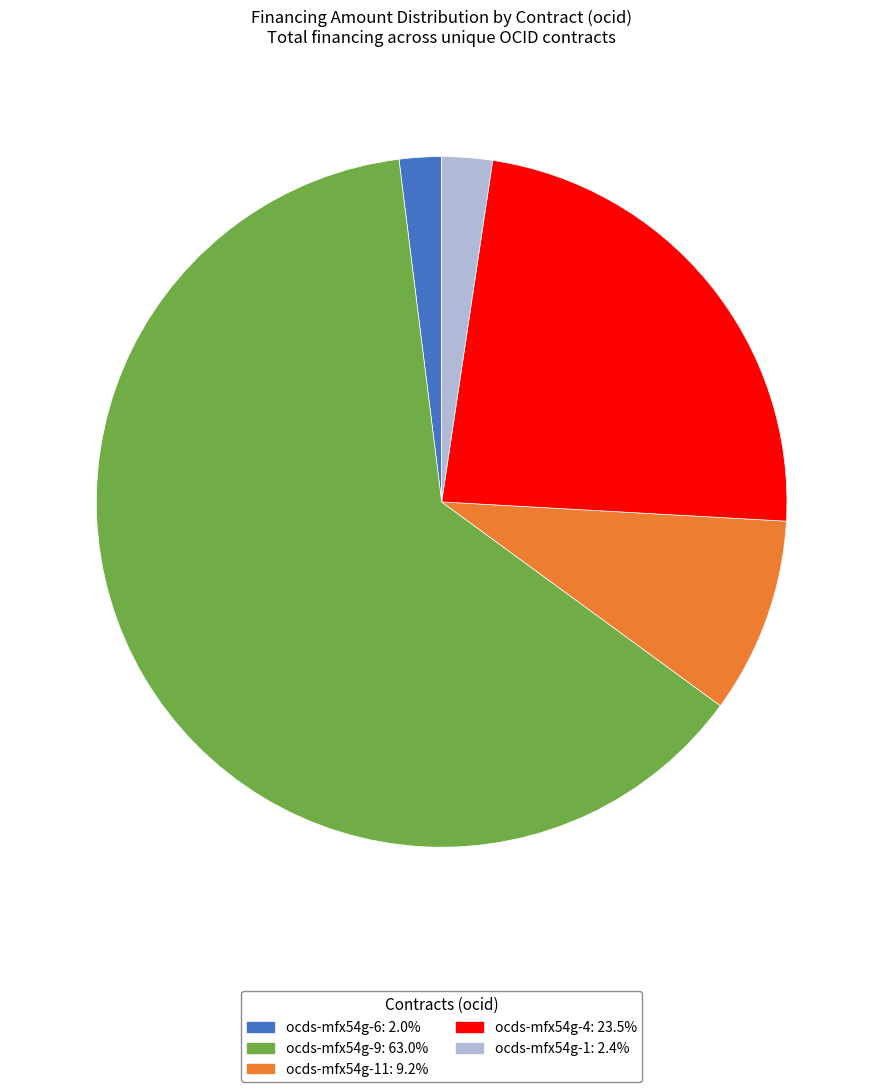

How many slices are in this pie chart?

5